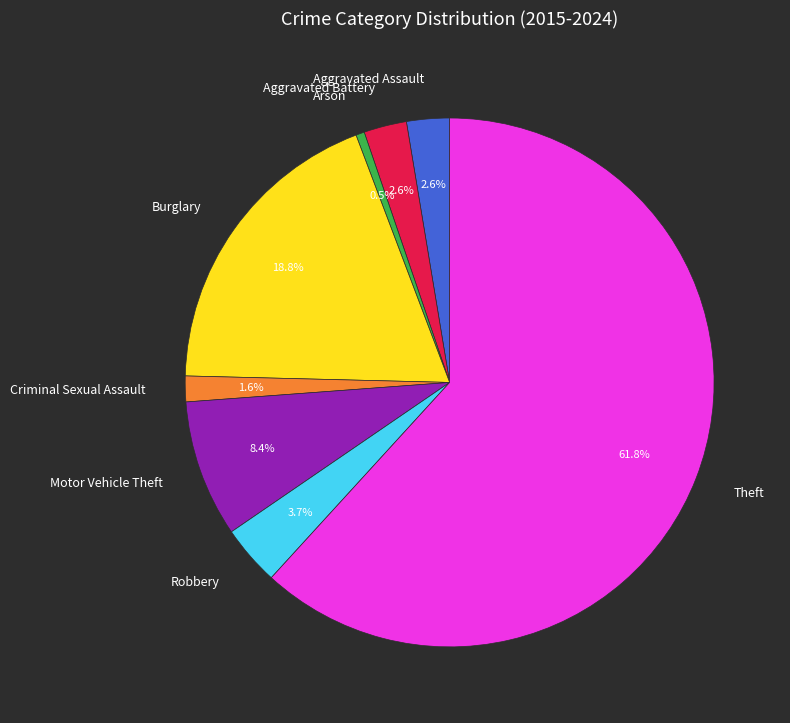

Which slice is the smallest?

Arson